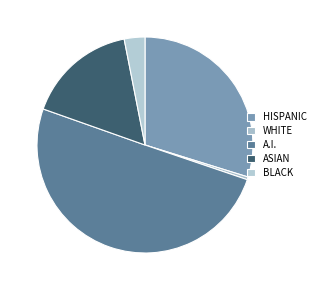

How many slices are in this pie chart?

5